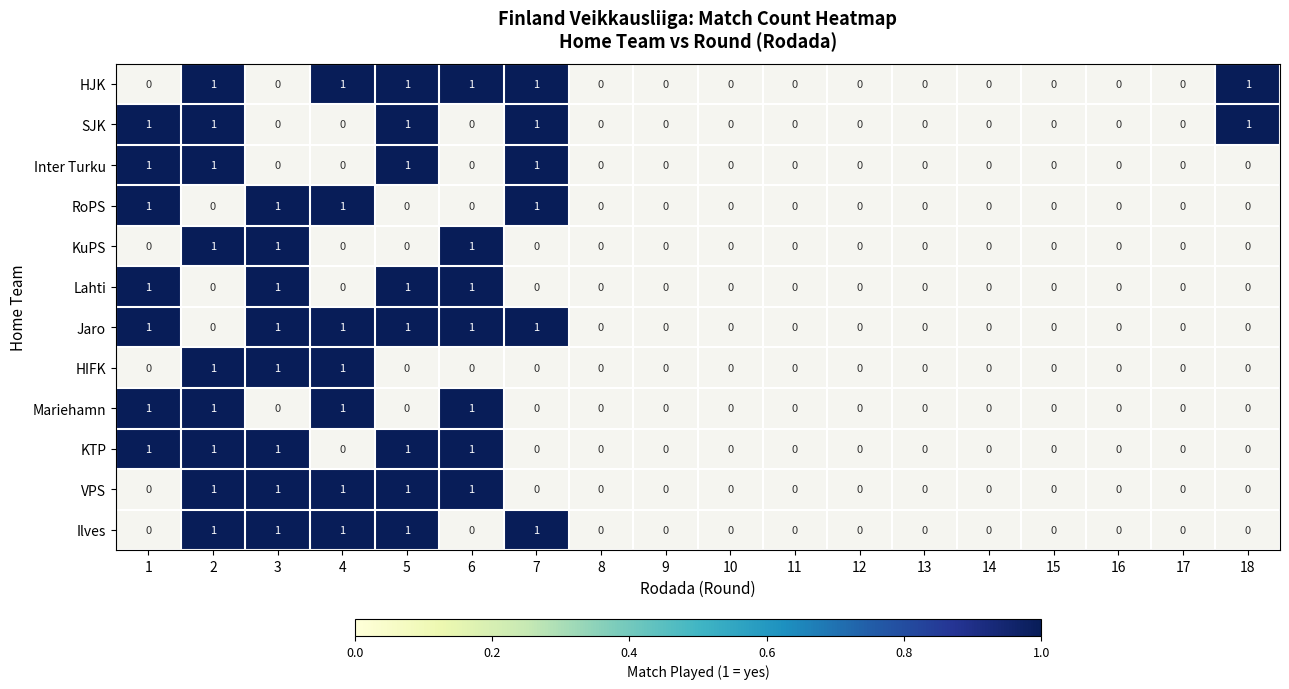

The Mariehamn series shows 1 at 4. True or false?

True